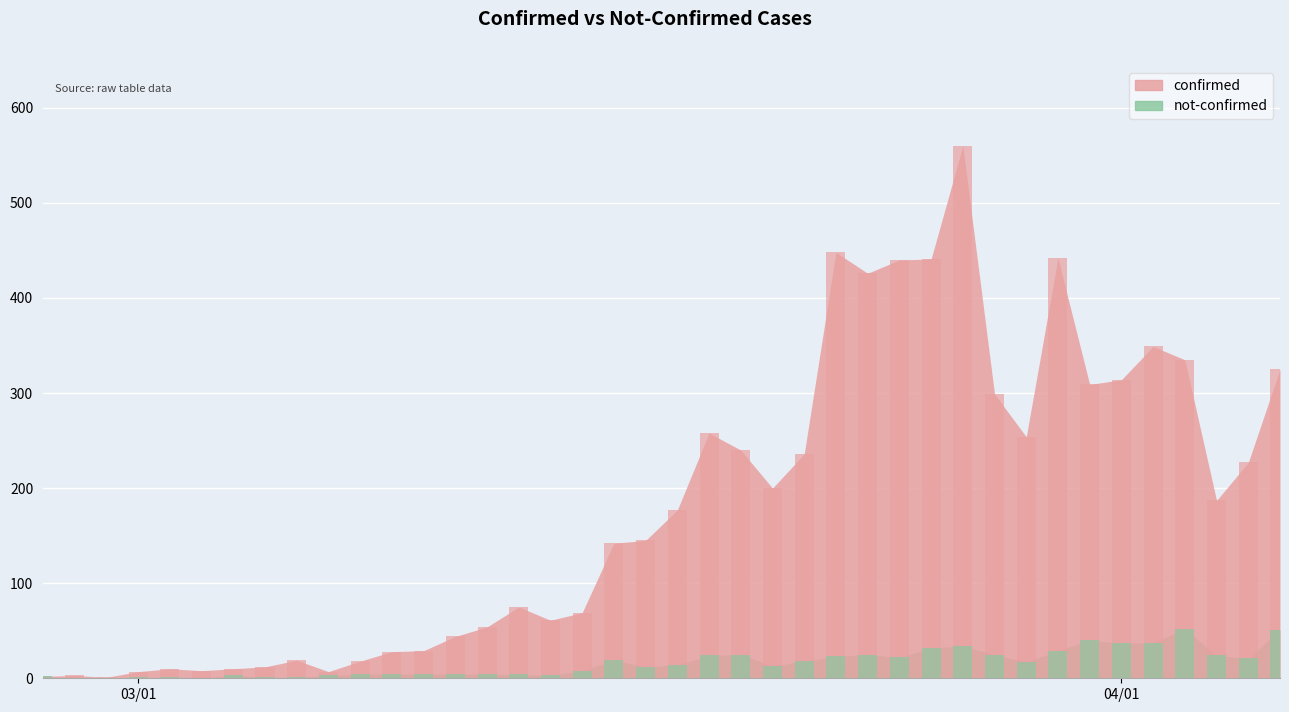

What are all the series names shown in the legend?

confirmed, not-confirmed